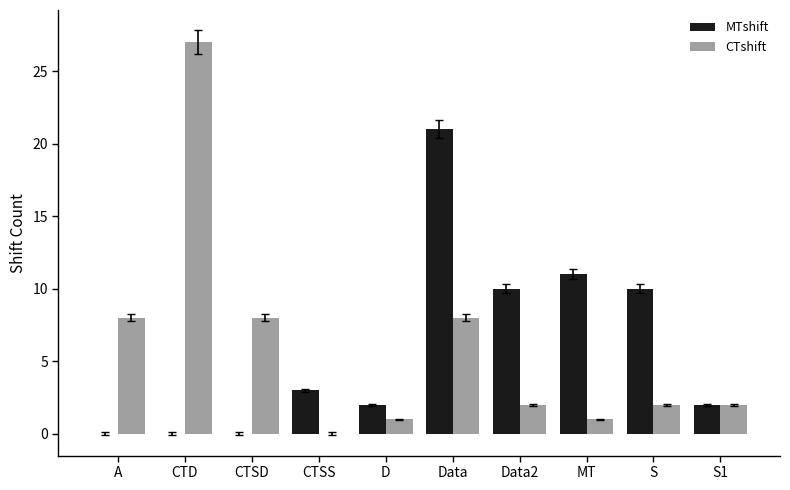

How many groups of bars are there?

10